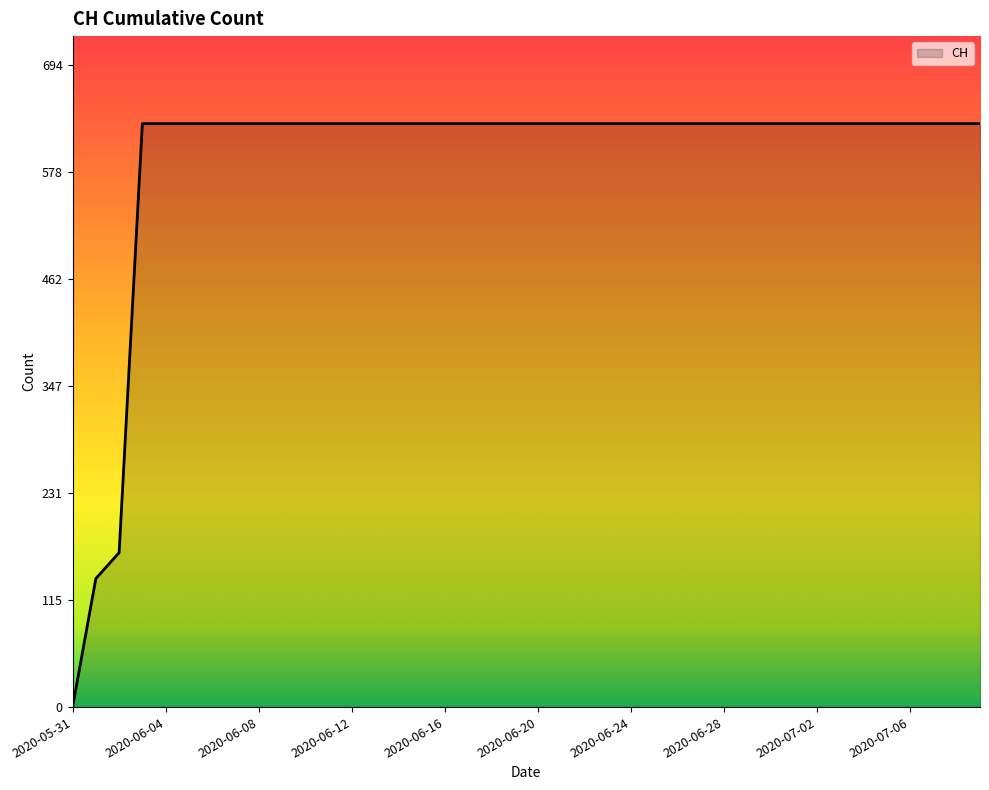

What is the difference between the maximum and minimum values?

631